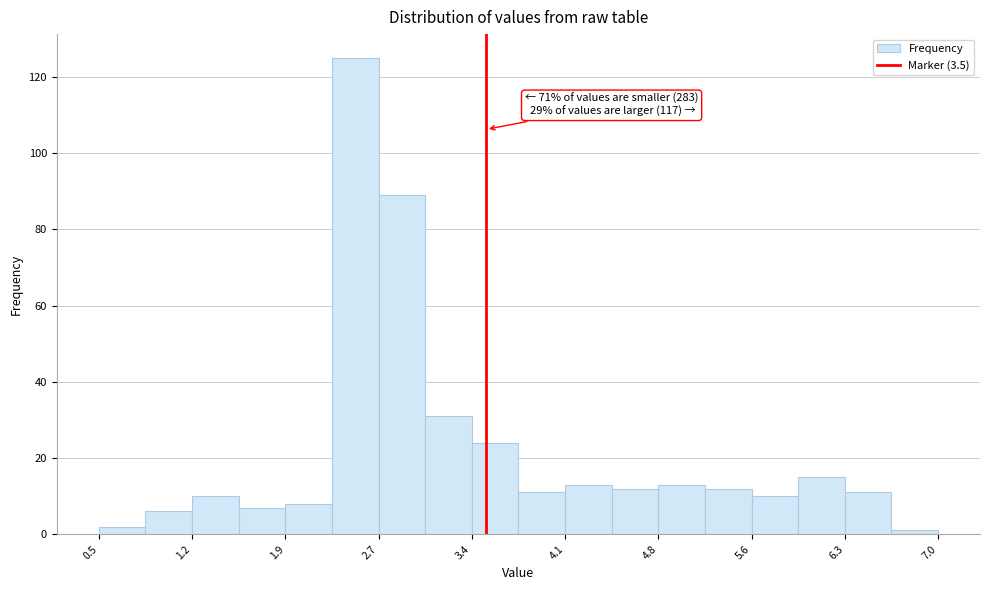

Around what value on the x-axis is the tallest bar? Give the approximate position of its centre, as read against the axis.

2.5